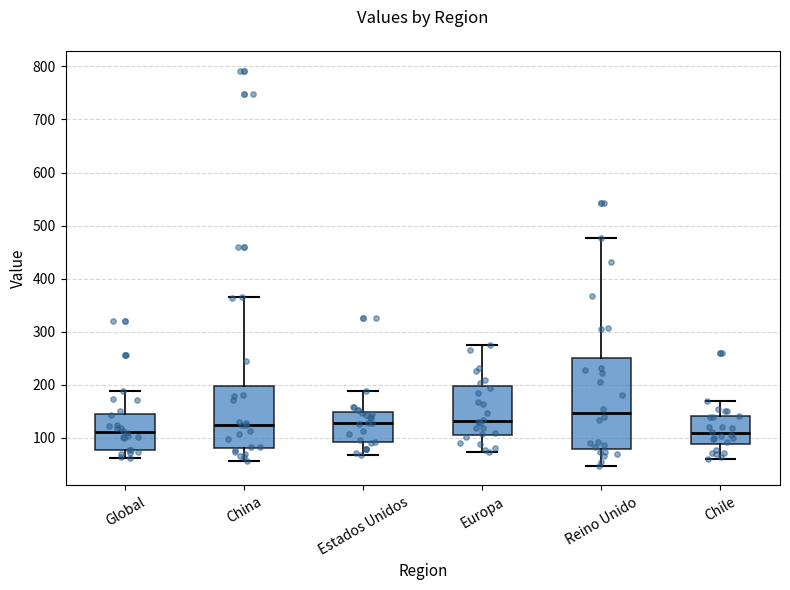

Reading left to right, read every box against the y-axis: the position of its median line, the range the box covers, and the ends of its whiskers. The values are not printed on the chart, so give them approximately, as read against the axis.

Global: median 110, box 80 to 140, whiskers 60 to 190
China: median 120, box 80 to 200, whiskers 60 to 360
Estados Unidos: median 130, box 90 to 150, whiskers 70 to 190
Europa: median 130, box 110 to 200, whiskers 70 to 270
Reino Unido: median 150, box 80 to 250, whiskers 50 to 480
Chile: median 110, box 90 to 140, whiskers 60 to 170